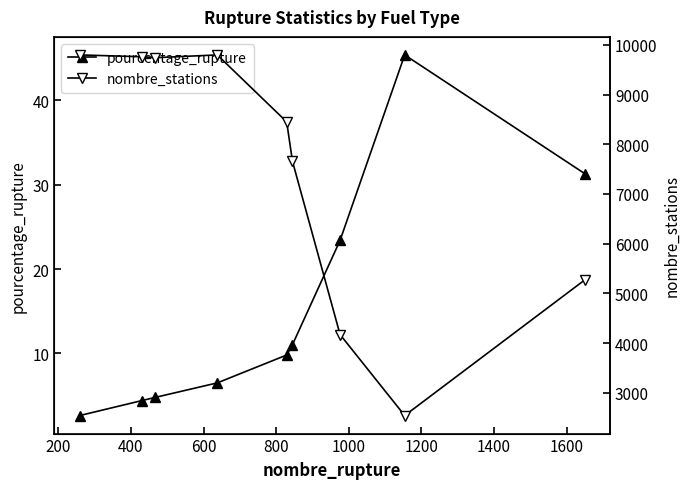

True or false: nombre_stations and pourcentage_rupture intersect in this chart.

False